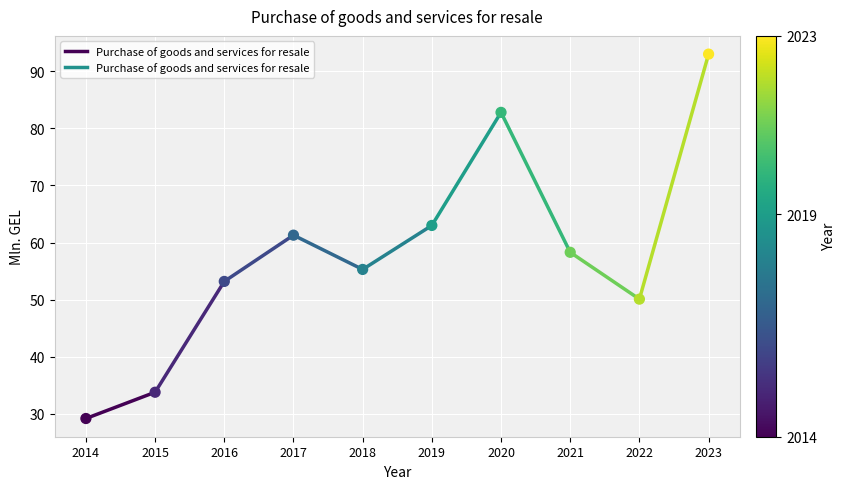

What is the average Y value?

58.0